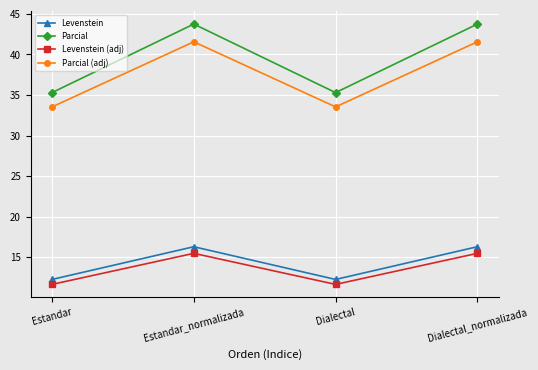

Rank the series at Estandar_normalizada from highest to lowest value.

Parcial, Parcial (adj), Levenstein, Levenstein (adj)